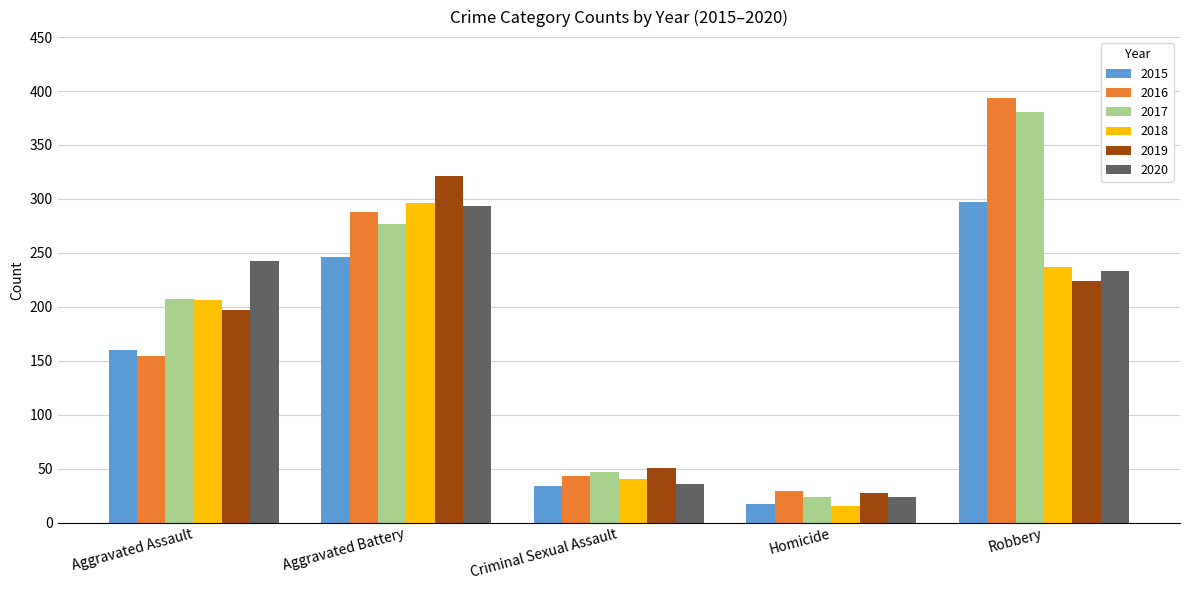

The 2019 series shows 73 at Criminal Sexual Assault. True or false?

False